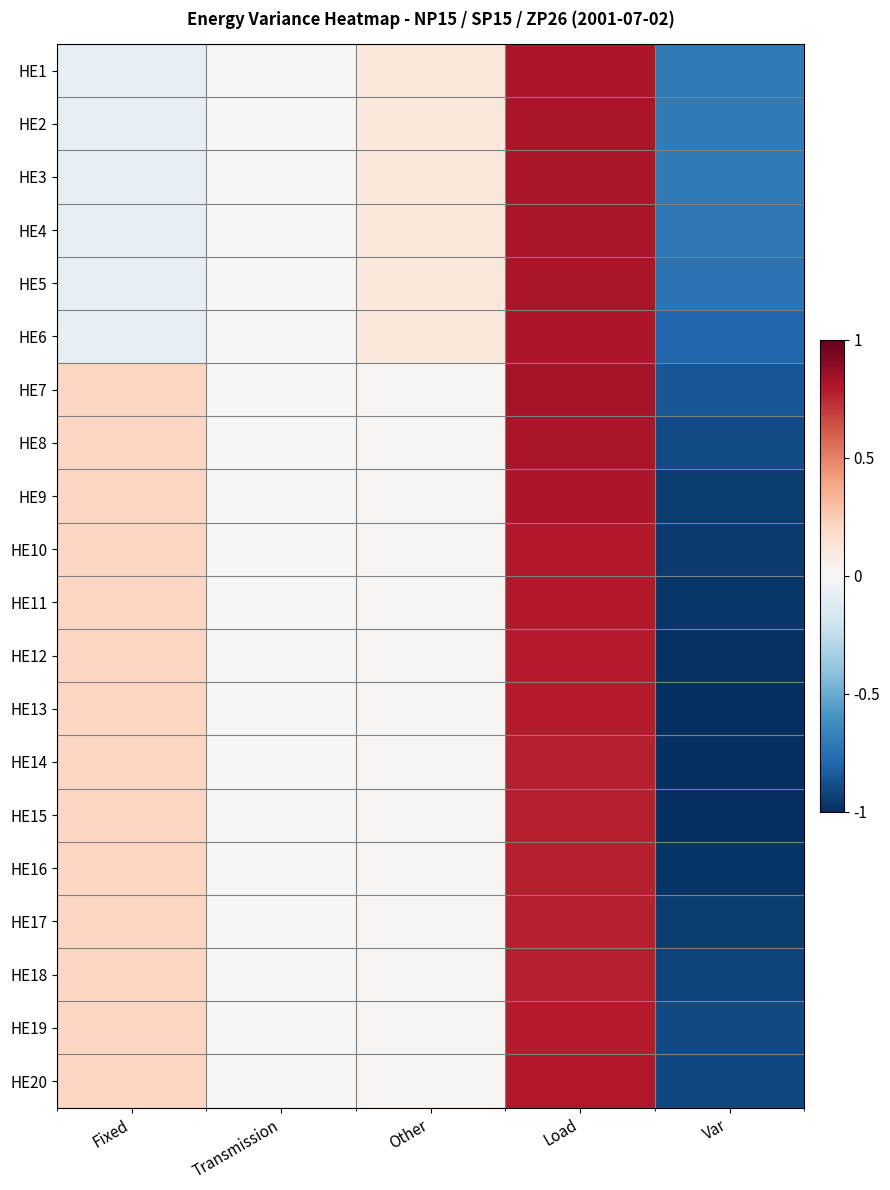

At which category is the sum across all series the highest?

Load